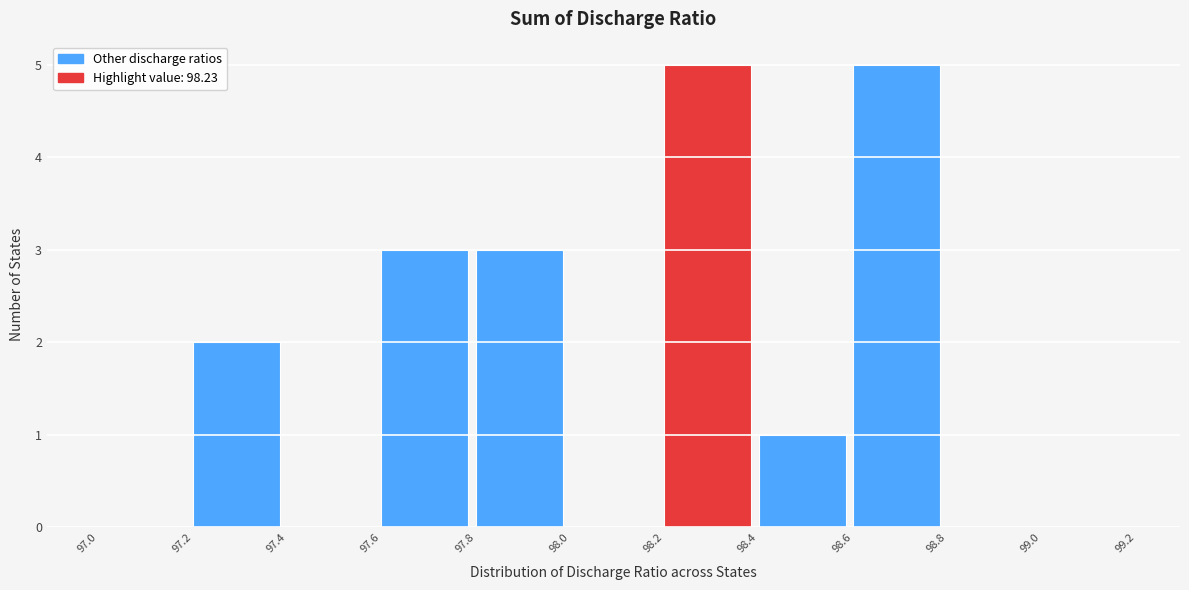

Reading left to right, list every bar in this chart as the range it spans on the x-axis followed by its height. The values are not printed on the chart, so give them approximately, as read against the axis.

97.0 to 97.2: 0
97.2 to 97.4: 2
97.4 to 97.6: 0
97.6 to 97.8: 3
97.8 to 98.0: 3
98.0 to 98.2: 0
98.2 to 98.4: 5
98.4 to 98.6: 1
98.6 to 98.8: 5
98.8 to 99.0: 0
99.0 to 99.2: 0